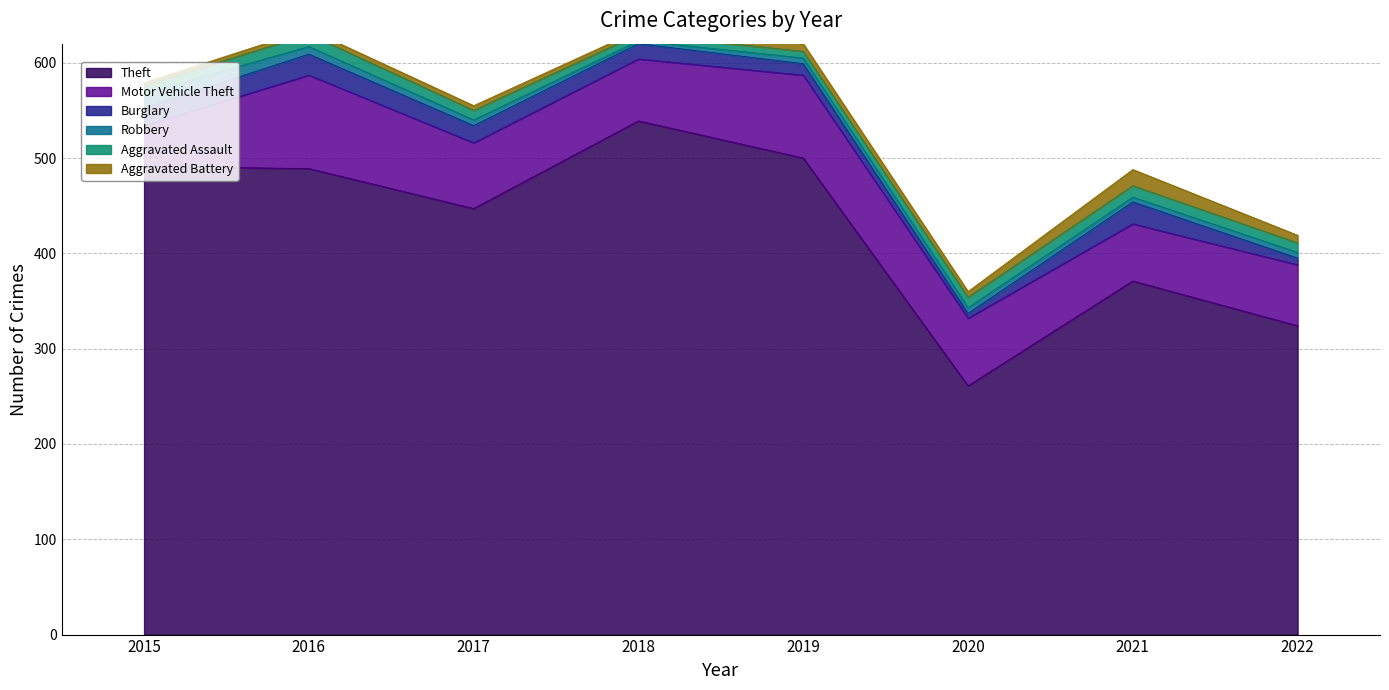

What is the highest value of the Motor Vehicle Theft series?

98